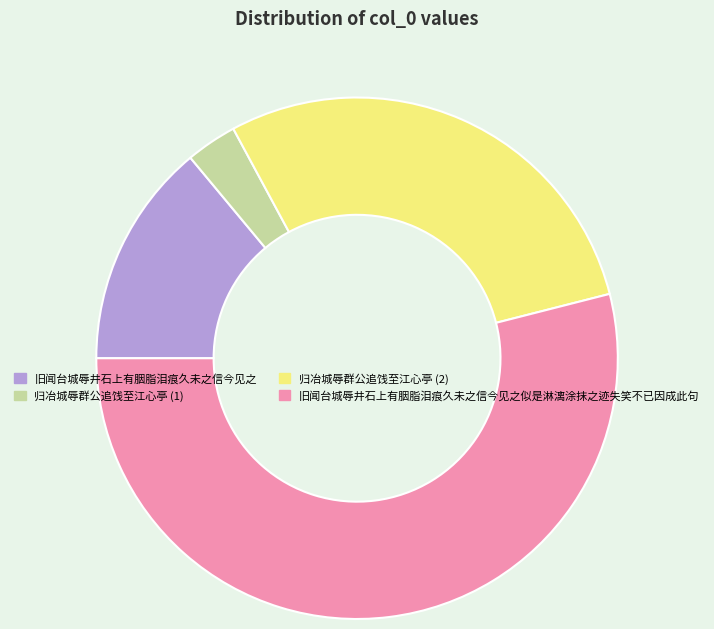

Which slice is the smallest?

归冶城辱群公追饯至江心亭 (1)